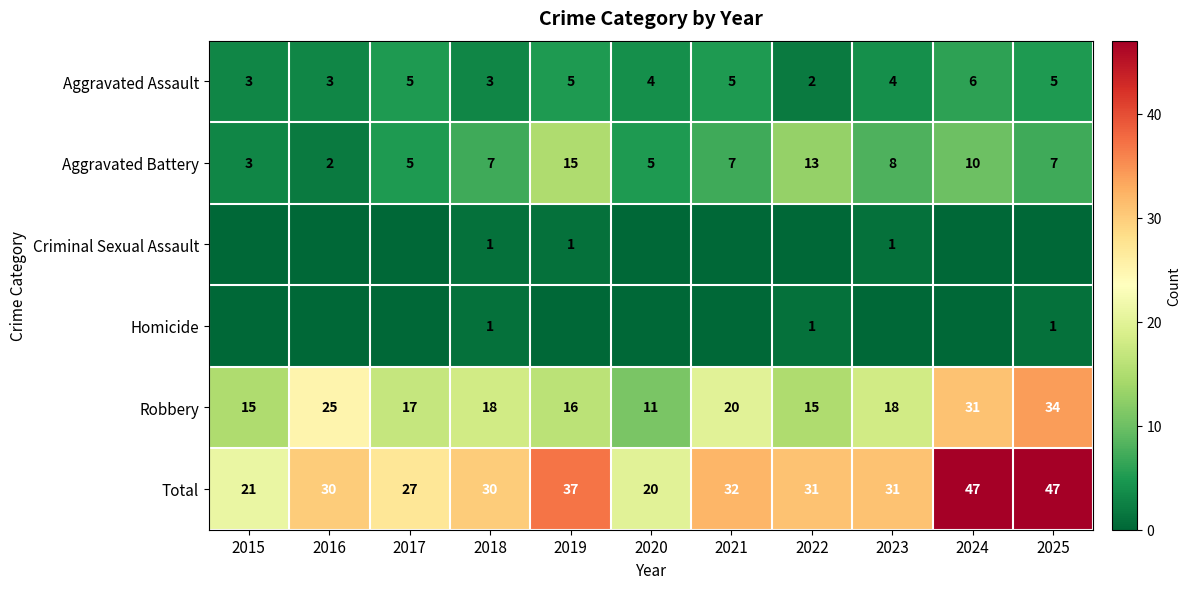

At which label is Robbery closest to 22?

2021